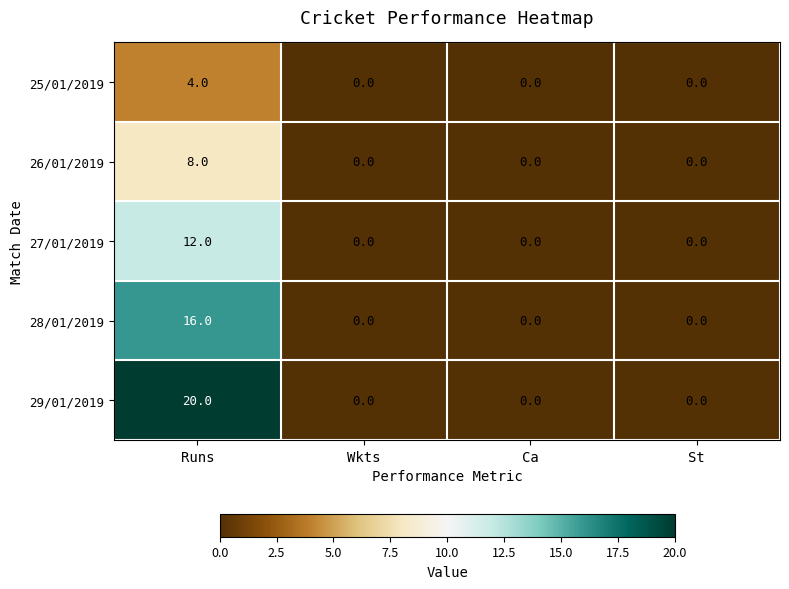

Is it true that 29/01/2019 equals 0 at St?

True